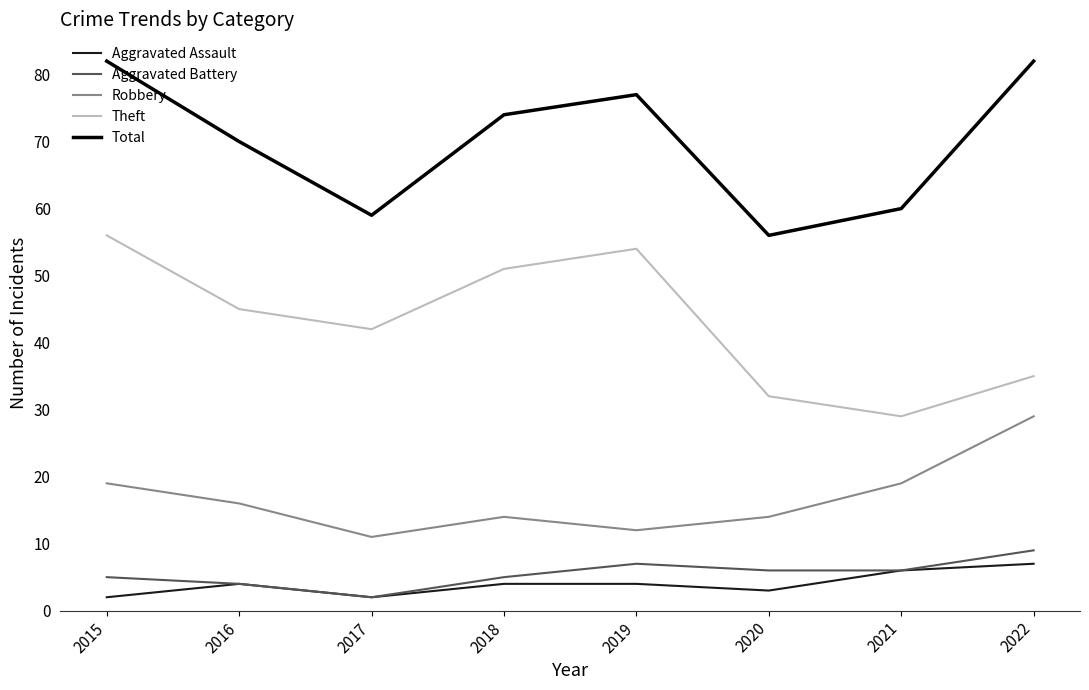

Which series changed the most between 2015 and 2019?

Robbery